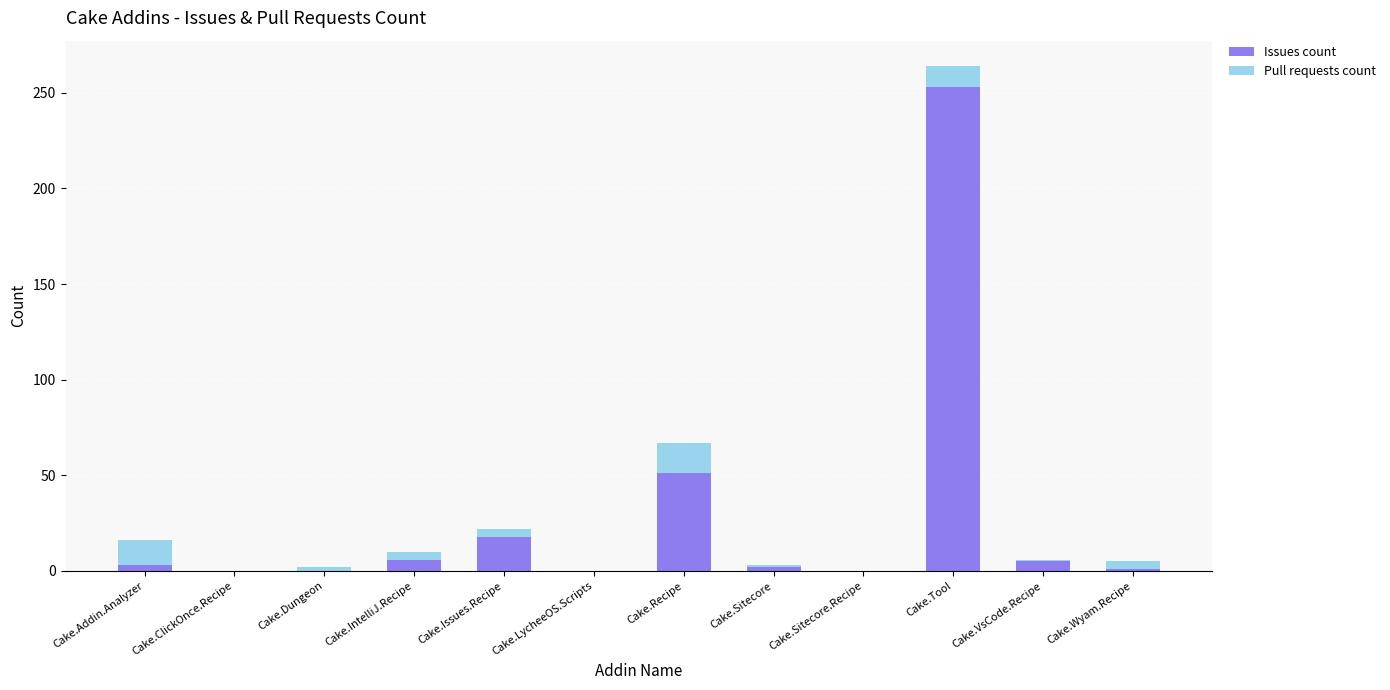

At which category is the sum across all series the highest?

Cake.Tool